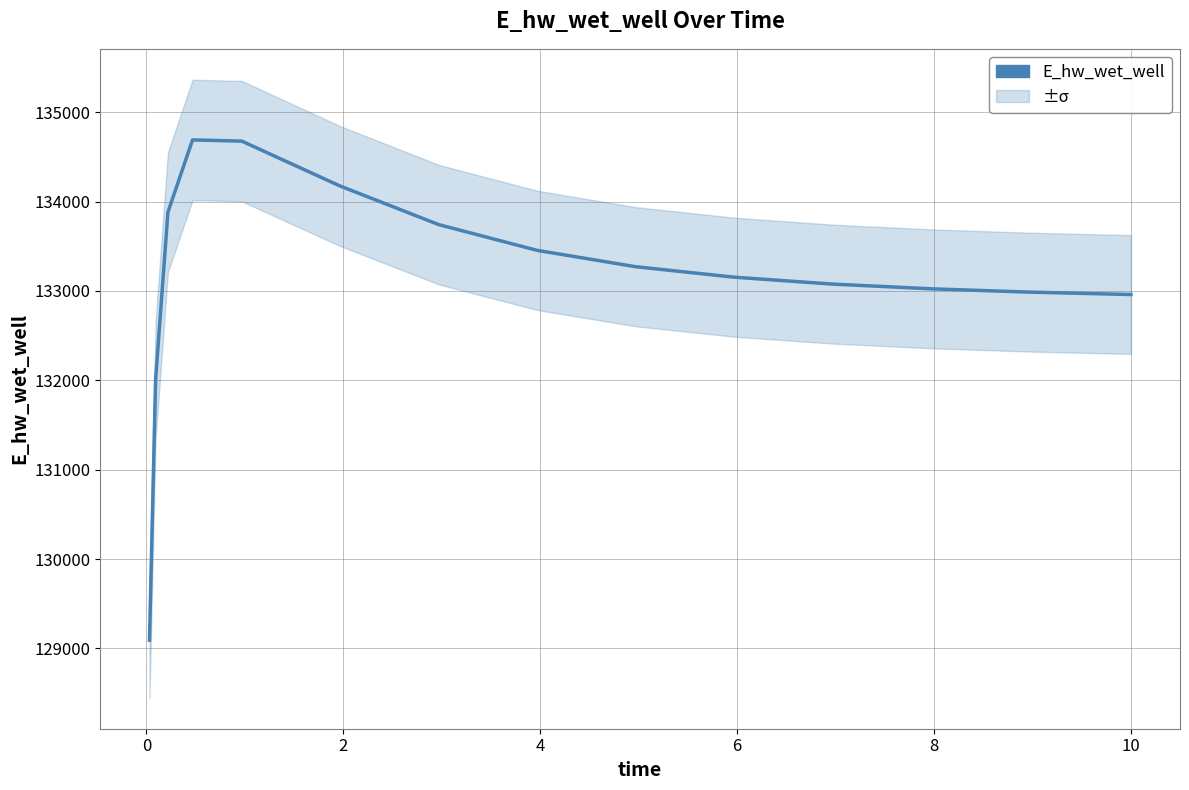

Is it true that the value at 10 is 39988.9?

False